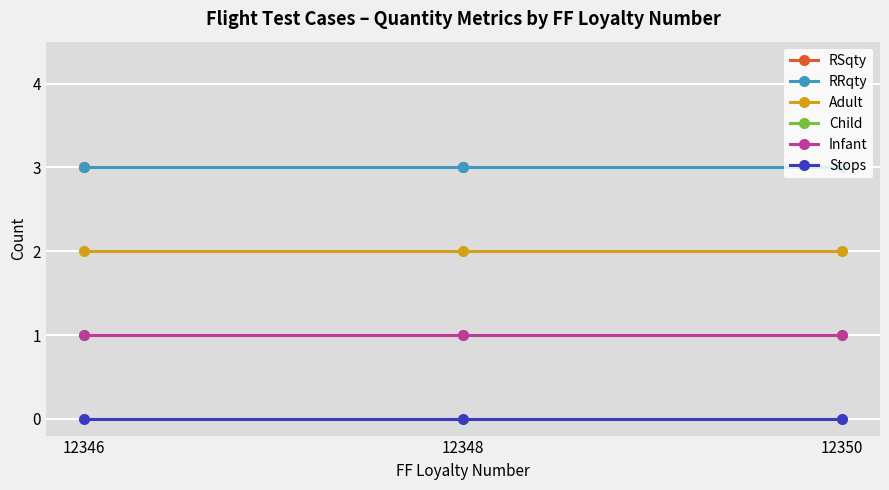

What is the sum of the Child values at 12350 and 12346?

2